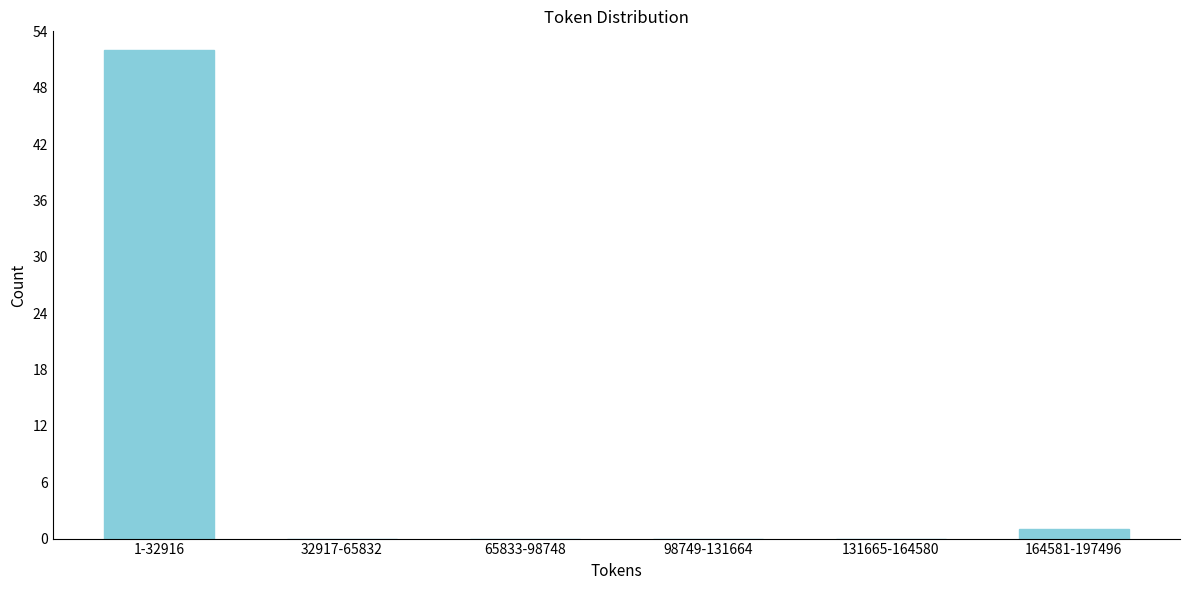

Reading left to right, extract all data points from this chart.

1-32916=52	32917-65832=0	65833-98748=0	98749-131664=0	131665-164580=0	164581-197496=1